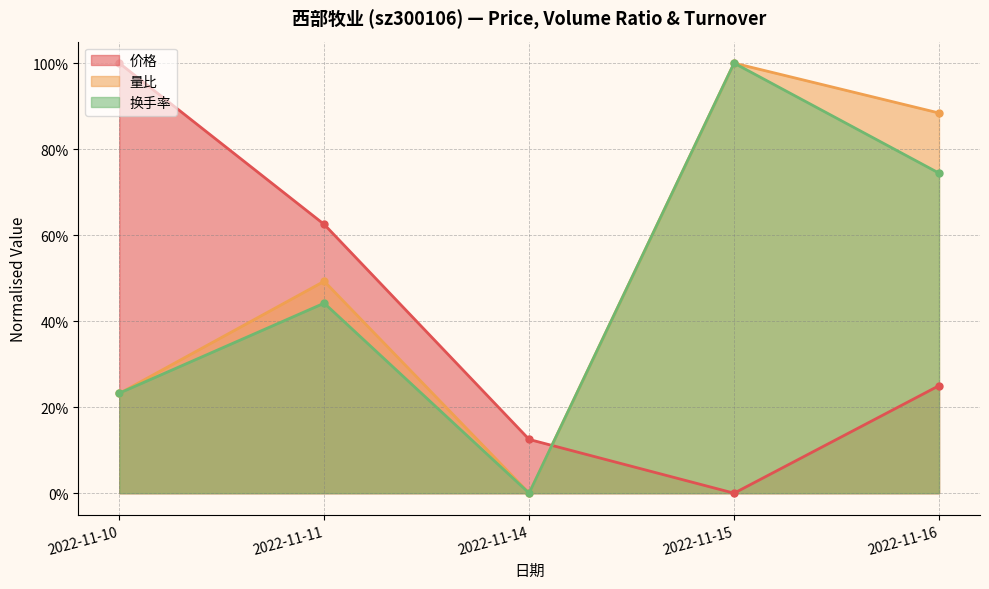

Is it true that 换手率 equals 0.3 at 2022-11-11?

False